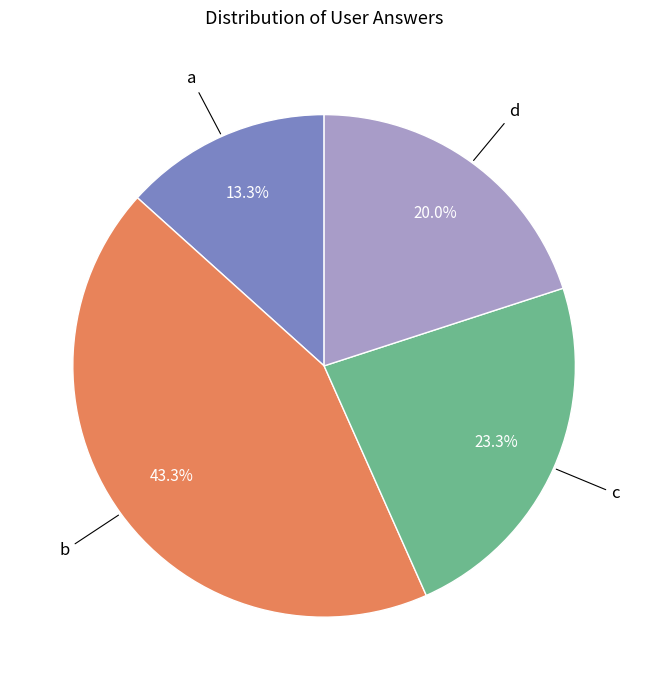

Is there any slice that represents more than half of the pie?

No